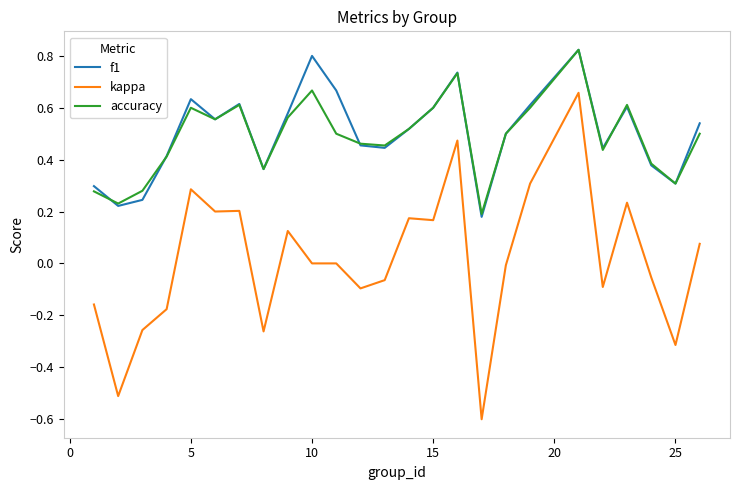

What is the smallest value displayed?

-0.6